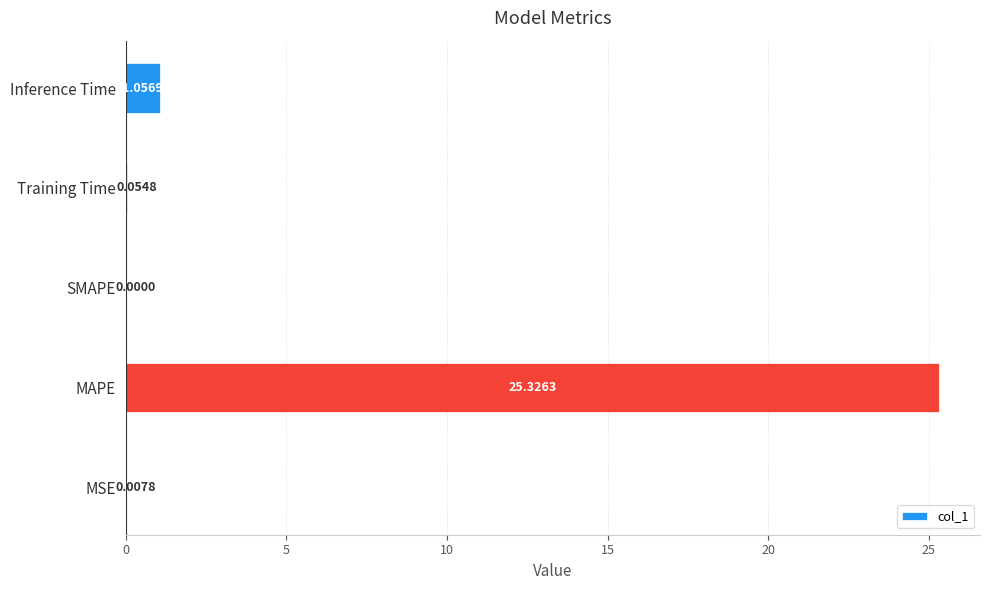

Which label corresponds to the largest value in the chart?

MAPE